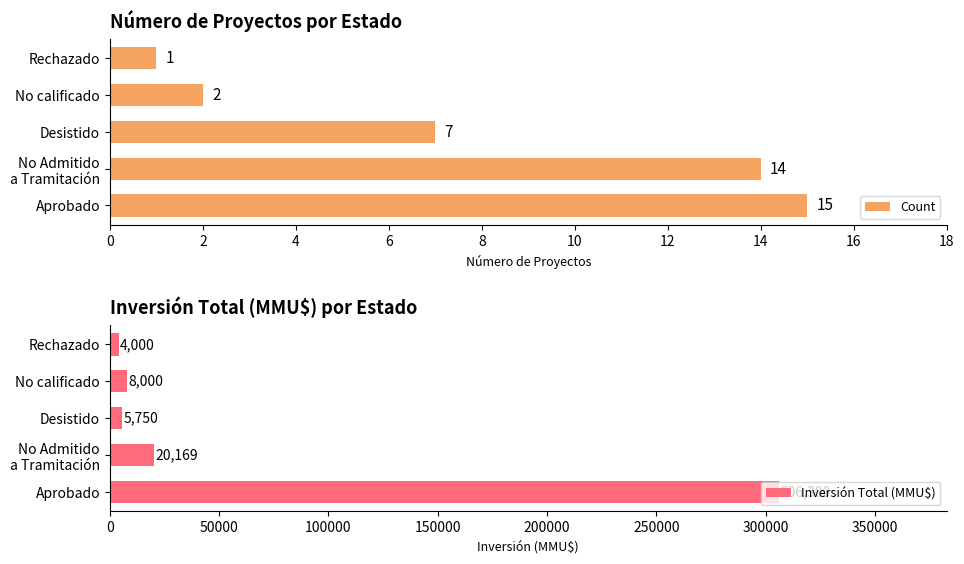

What is the highest value of the Count series?

15